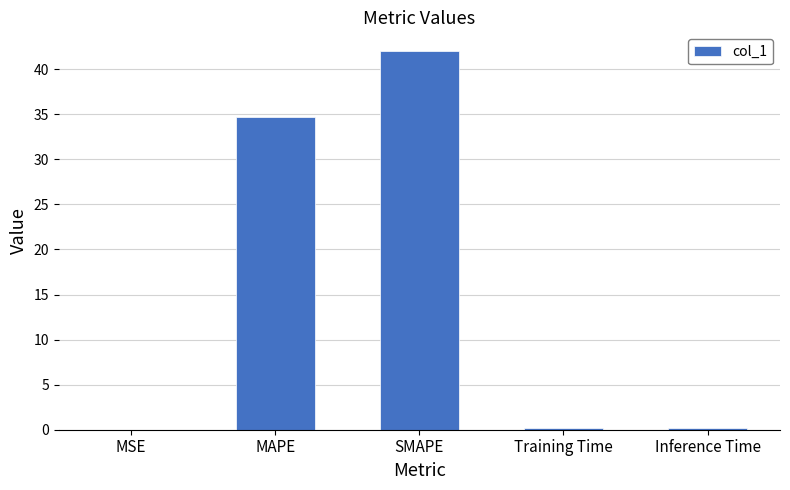

How many series are shown in this chart?

1